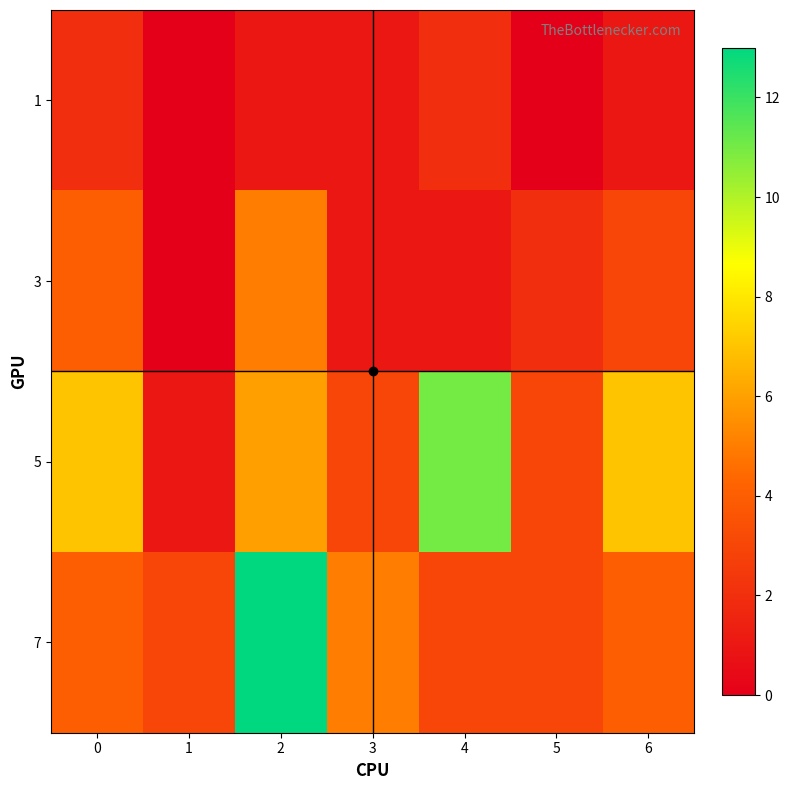

Between 0 and 5, which series saw the biggest shift?

5